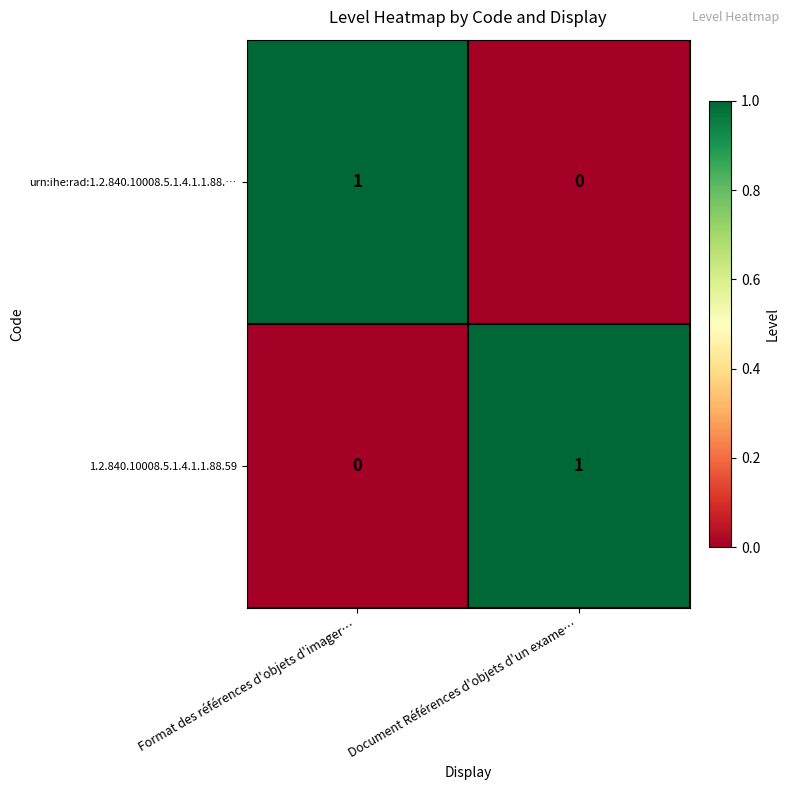

Rank the series at Document Références d'objets d'un exame… from highest to lowest value.

1.2.840.10008.5.1.4.1.1.88.59, urn:ihe:rad:1.2.840.10008.5.1.4.1.1.88.…